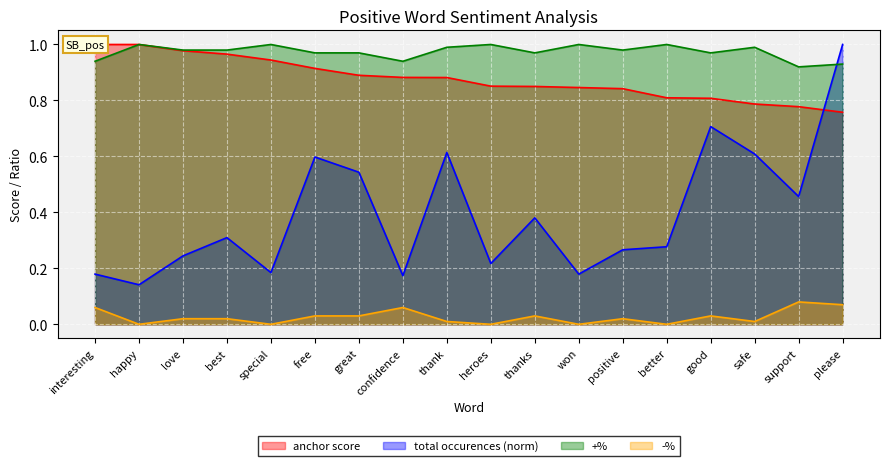

Which category has the lowest value in the +% series?

support